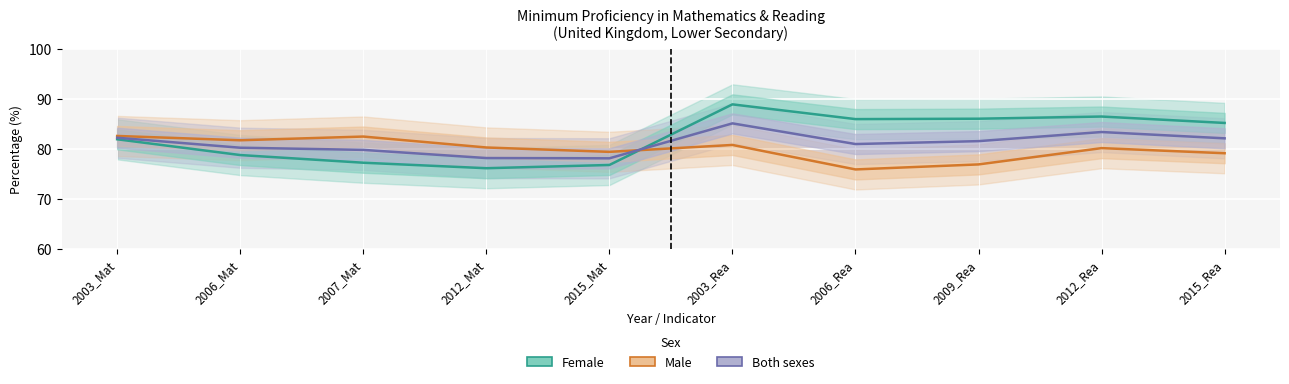

What position from the right is 2015_Mat?

6